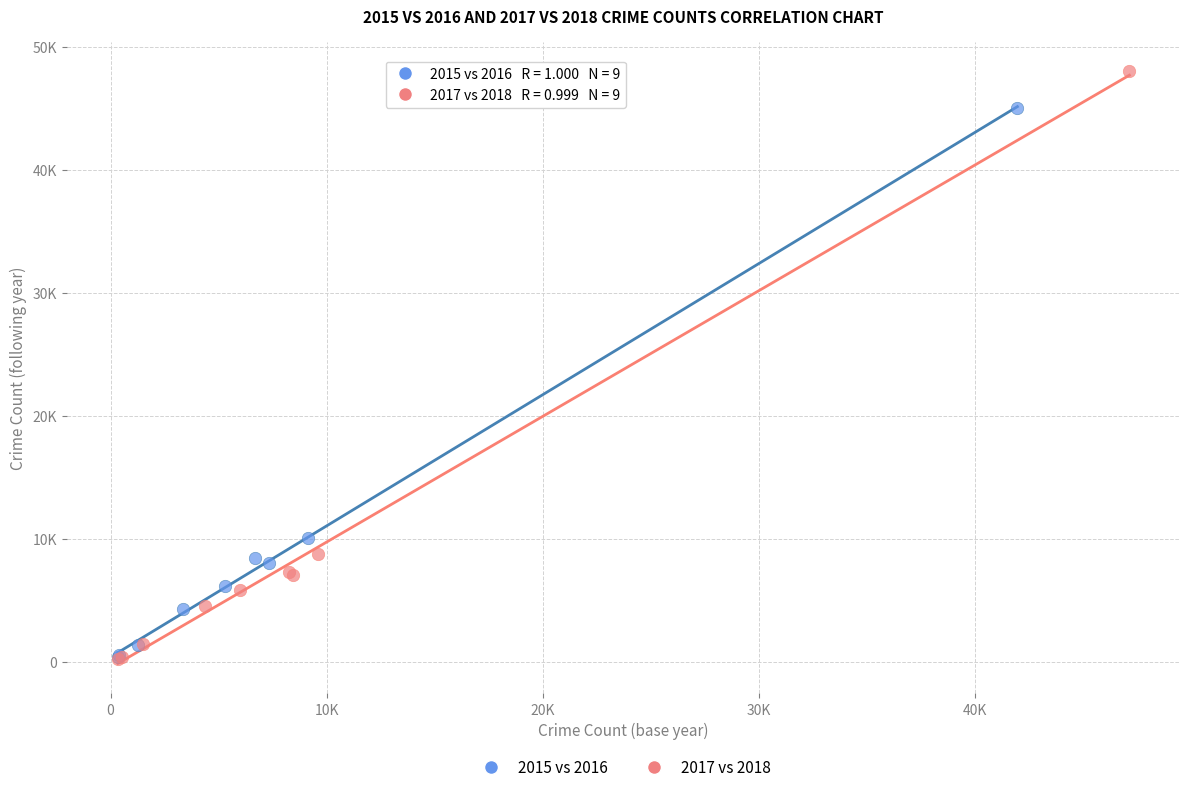

What are all the series names shown in the legend?

2015 vs 2016, 2017 vs 2018